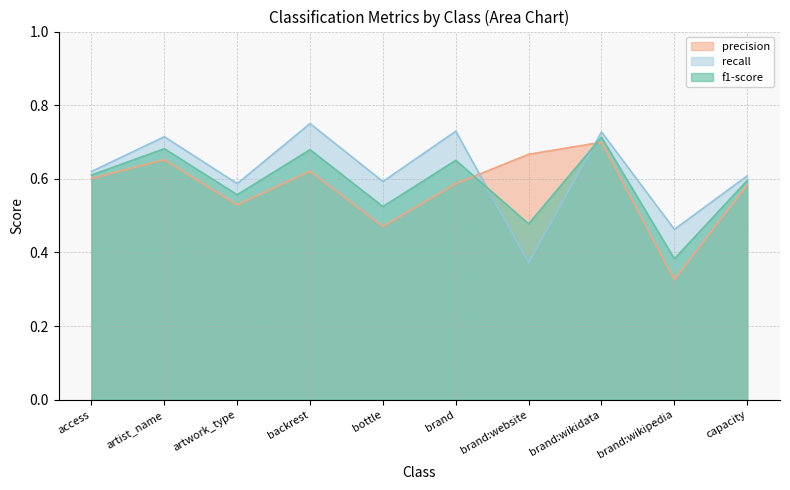

Which series changed the most between bottle and brand?

recall